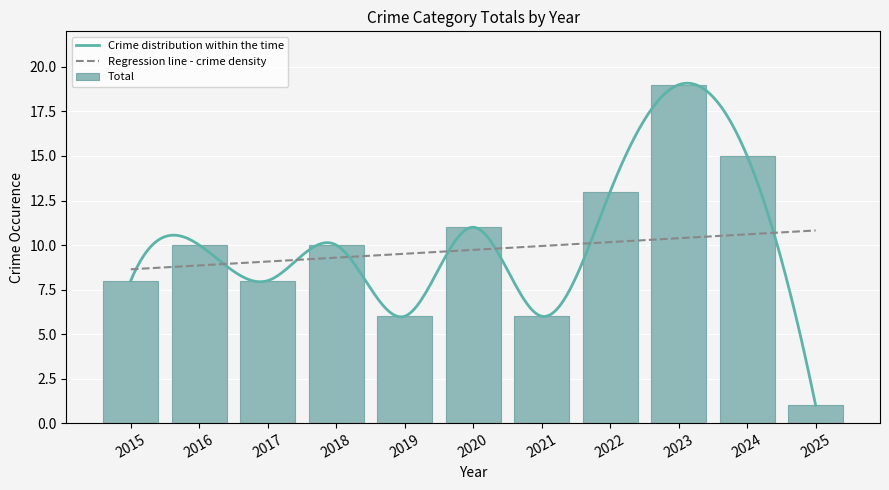

List the labels in order of value, largest first.

2023, 2024, 2022, 2020, 2016, 2018, 2015, 2017, 2019, 2021, 2025